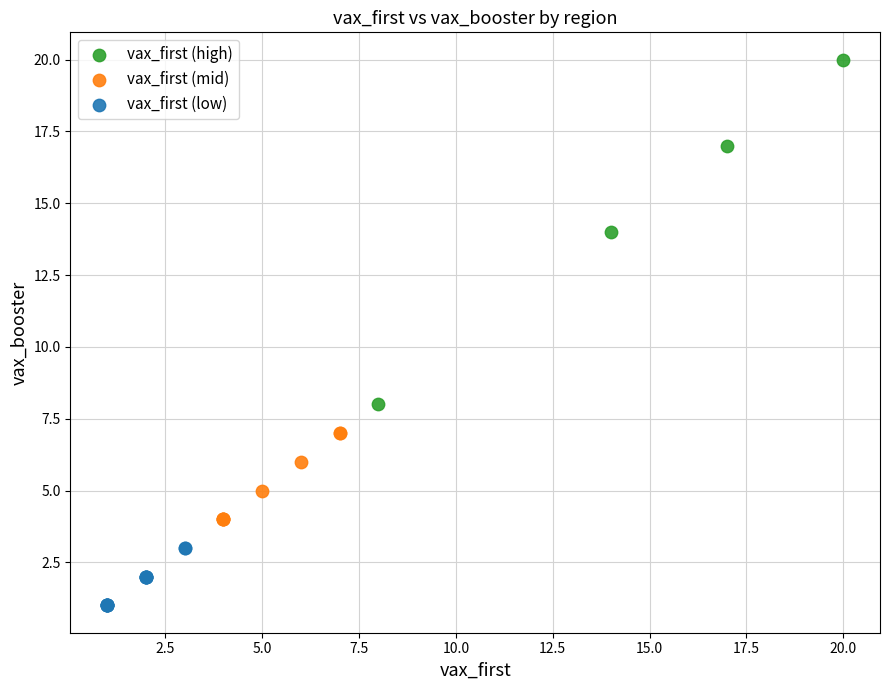

What are all the series names shown in the legend?

vax_first (high), vax_first (mid), vax_first (low)